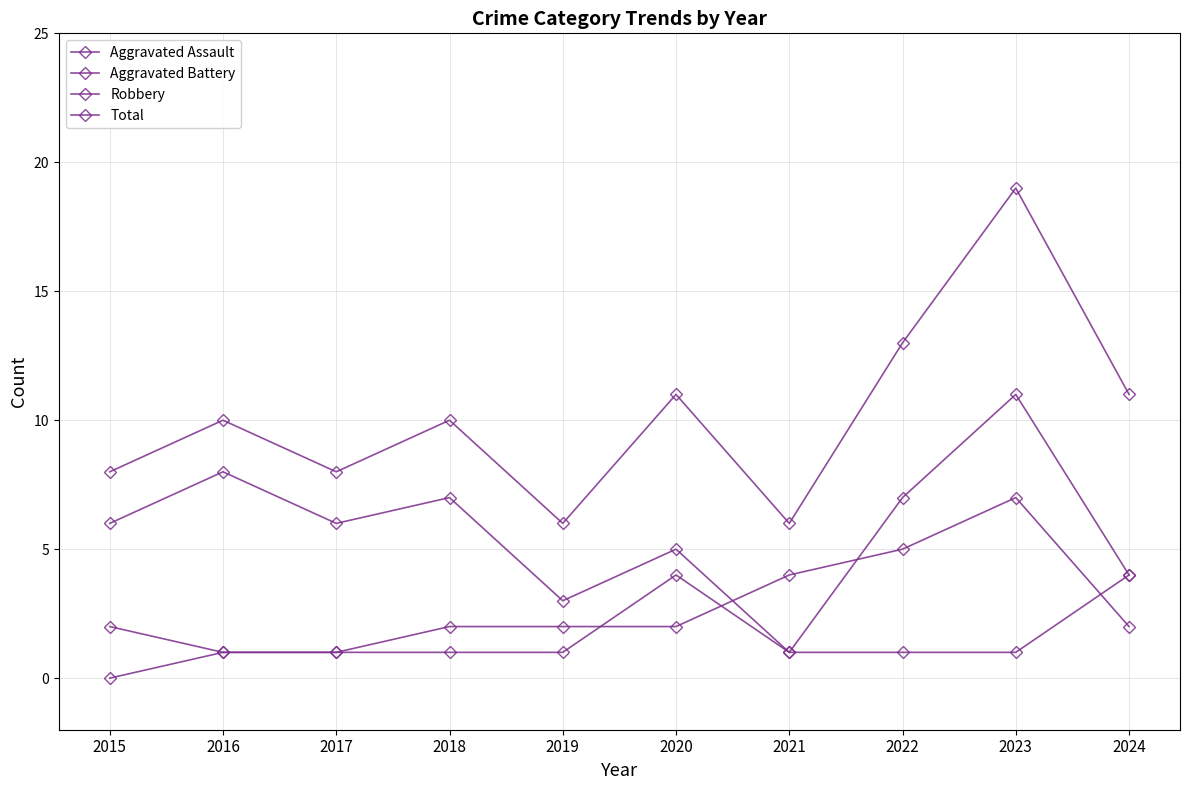

Which series has the largest range (max minus min)?

Total